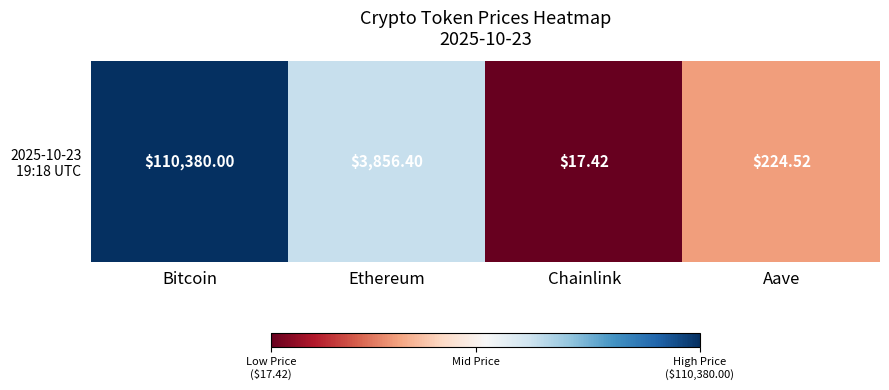

Reading left to right, extract all data points from this chart.

5.0	3.6	1.2	2.4